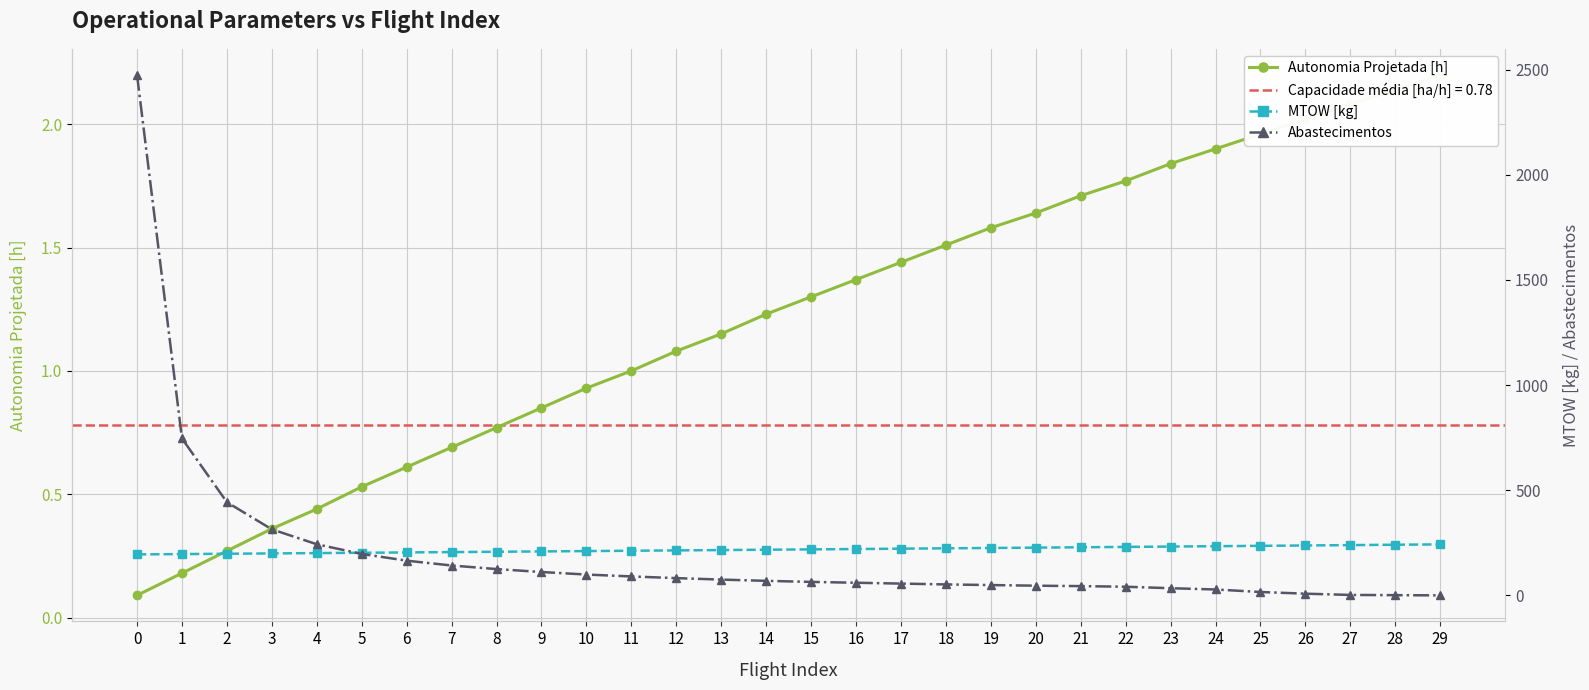

True or false: Autonomia Projetada [h] has more than 0 points higher than both neighbors.

False